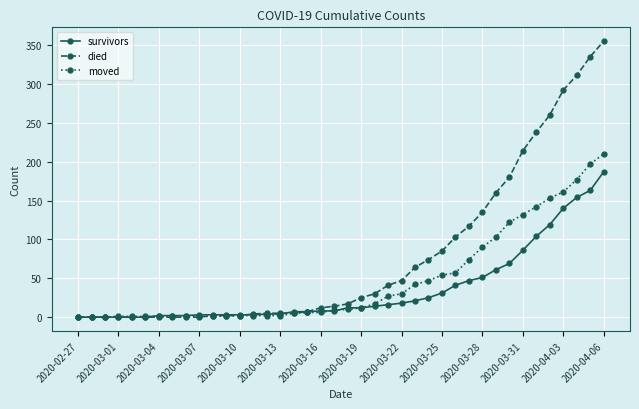

Which series has the largest range (max minus min)?

died